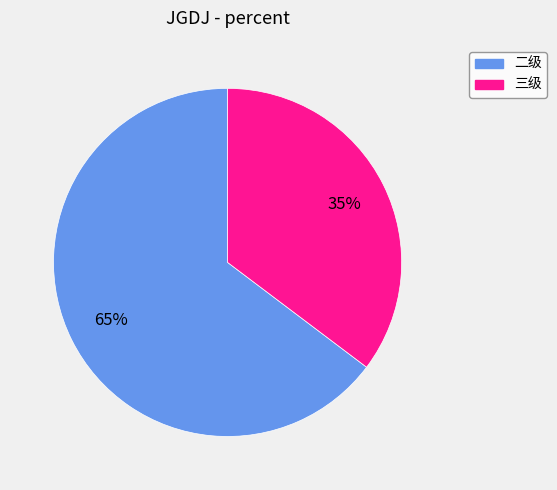

To the nearest percent, what is the average slice percentage?

50%